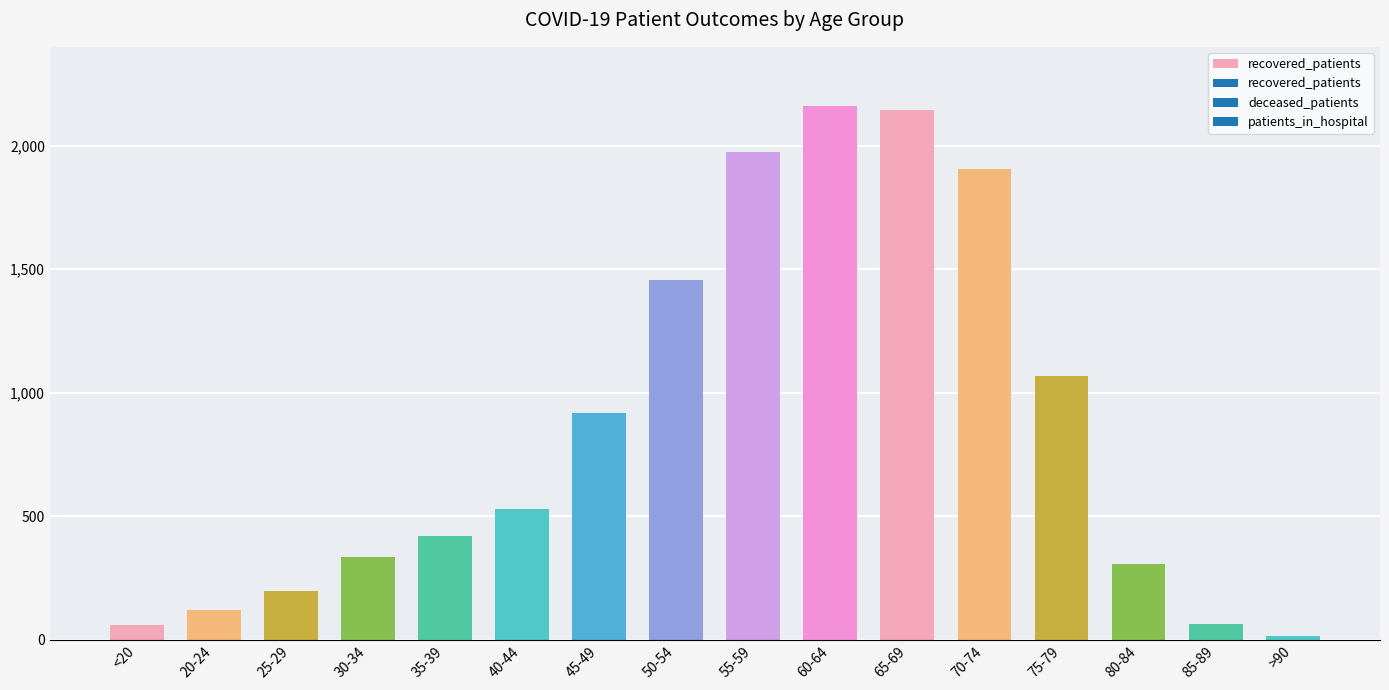

True or false: recovered_patients has a value of 62 at <20.

True